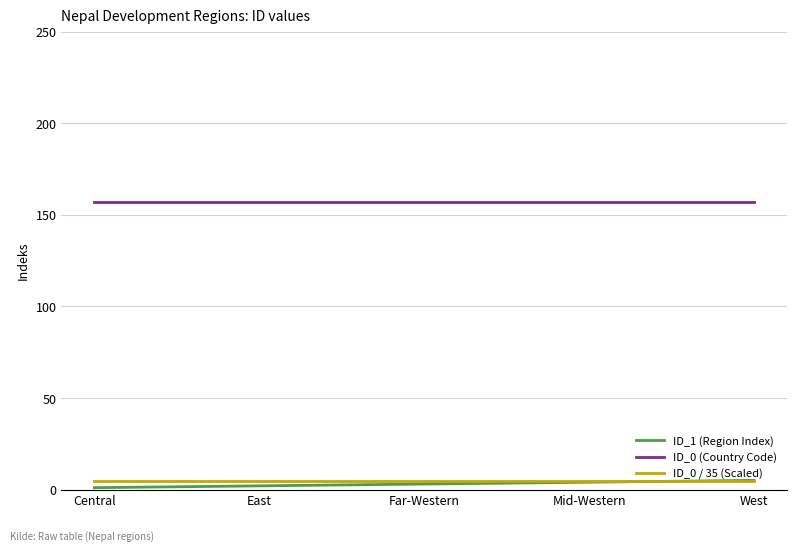

Does the chart have visible grid lines?

Yes